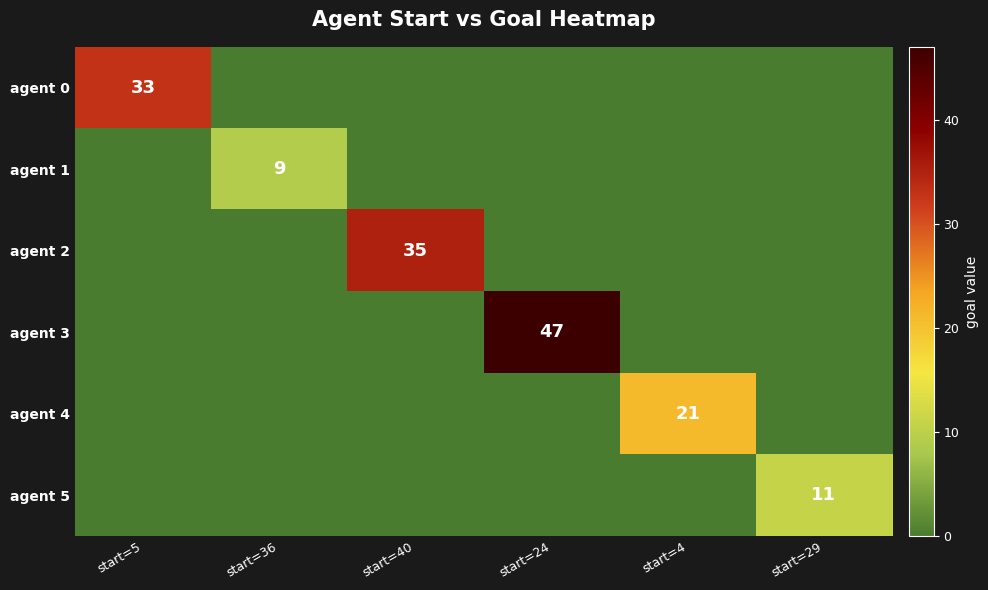

The agent 3 series shows 75 at start=24. True or false?

False